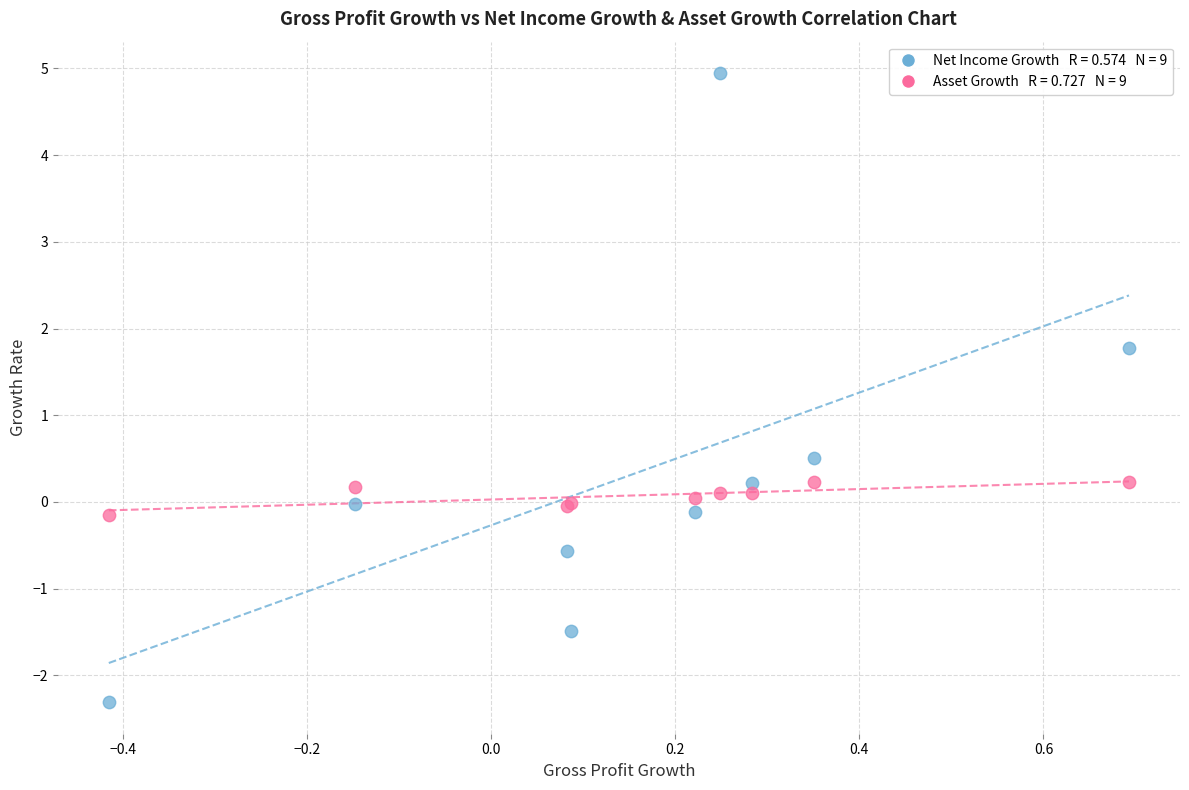

Across all series, what Y value is closest to 1?

0.5